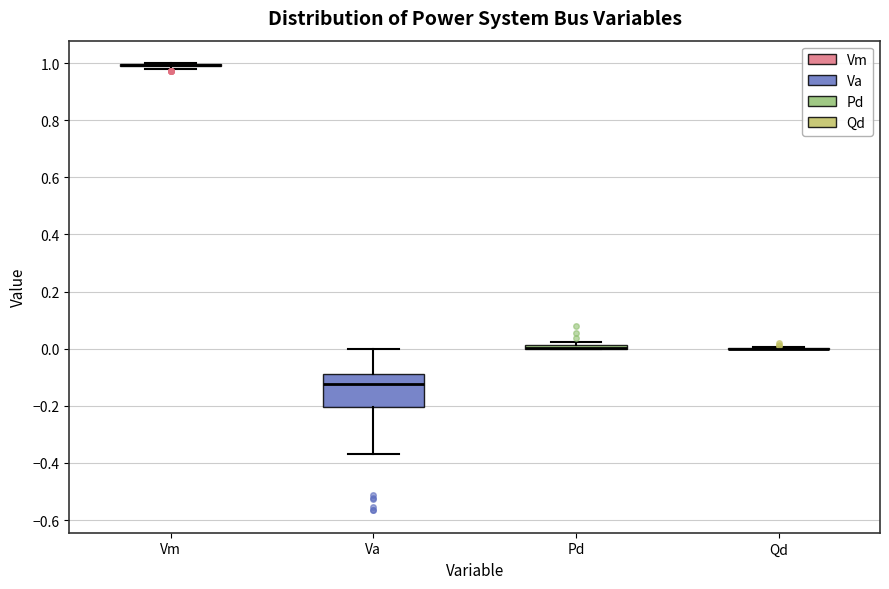

Comparing the boxes themselves (not the whiskers), which one is the tallest?

Va